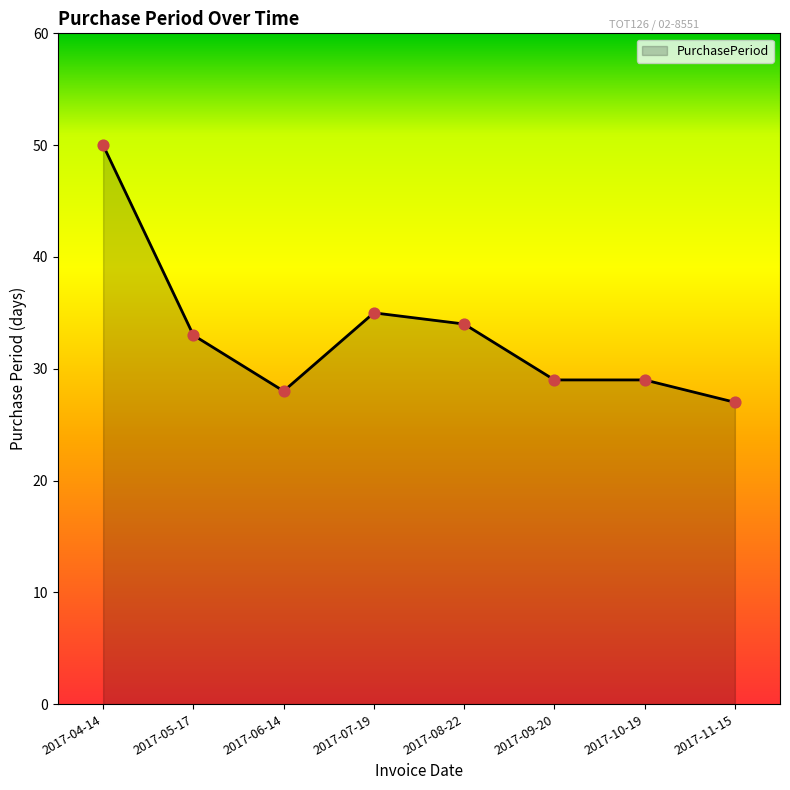

Approximately how many times larger is the value at 2017-06-14 compared to 2017-09-20?

1.0